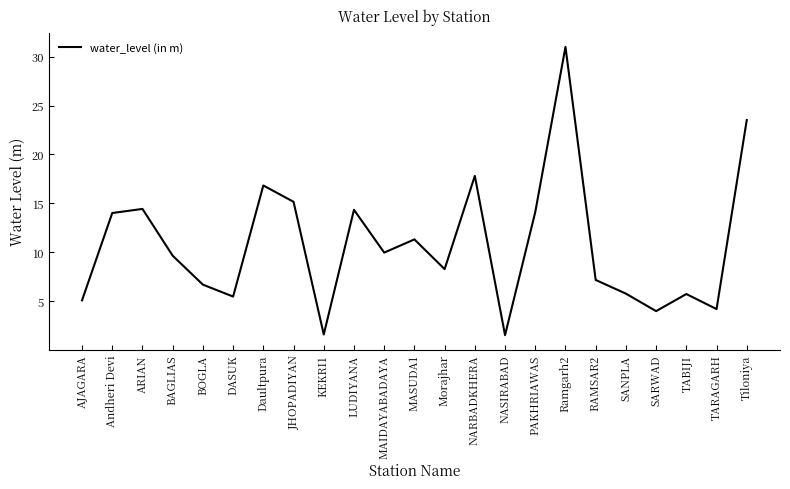

At which category does the chart reach its peak across all series?

Ramgarh2